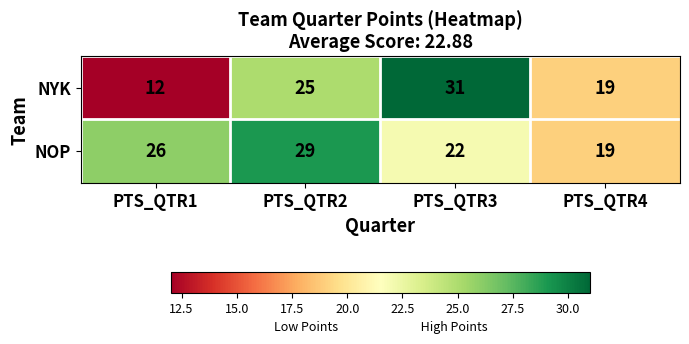

Which series has the widest spread of values?

NYK